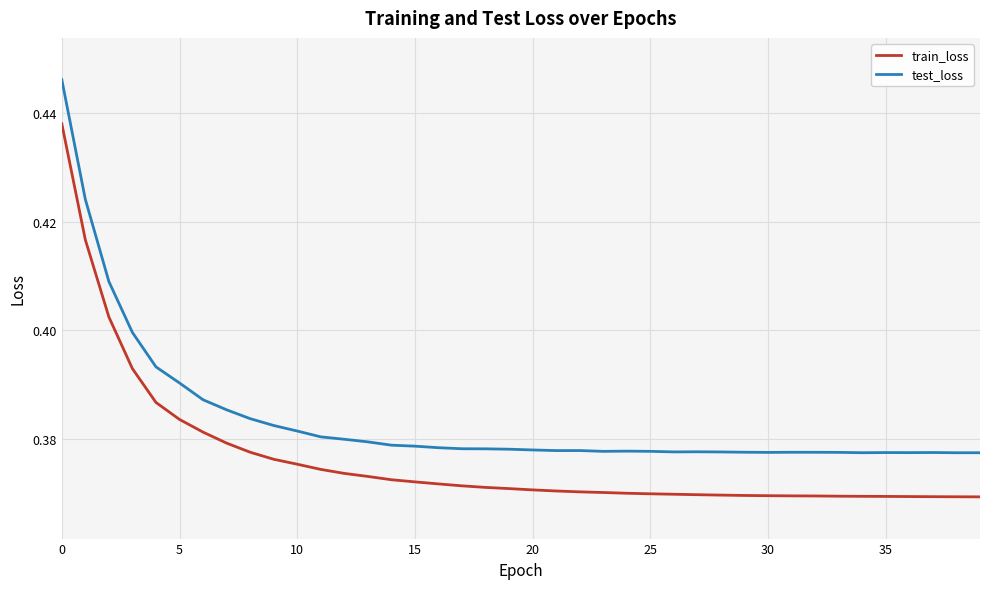

List the series in order of their peak value, lowest first.

train_loss, test_loss